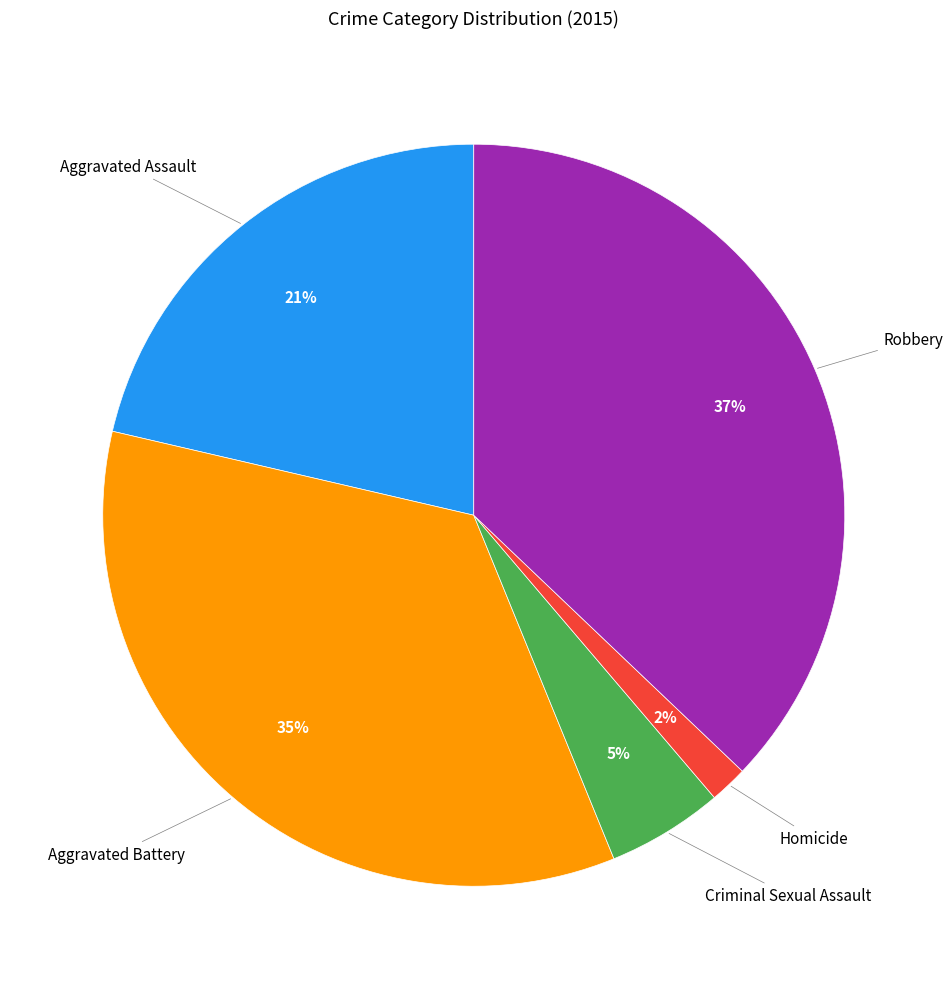

Does any single category account for the majority?

No